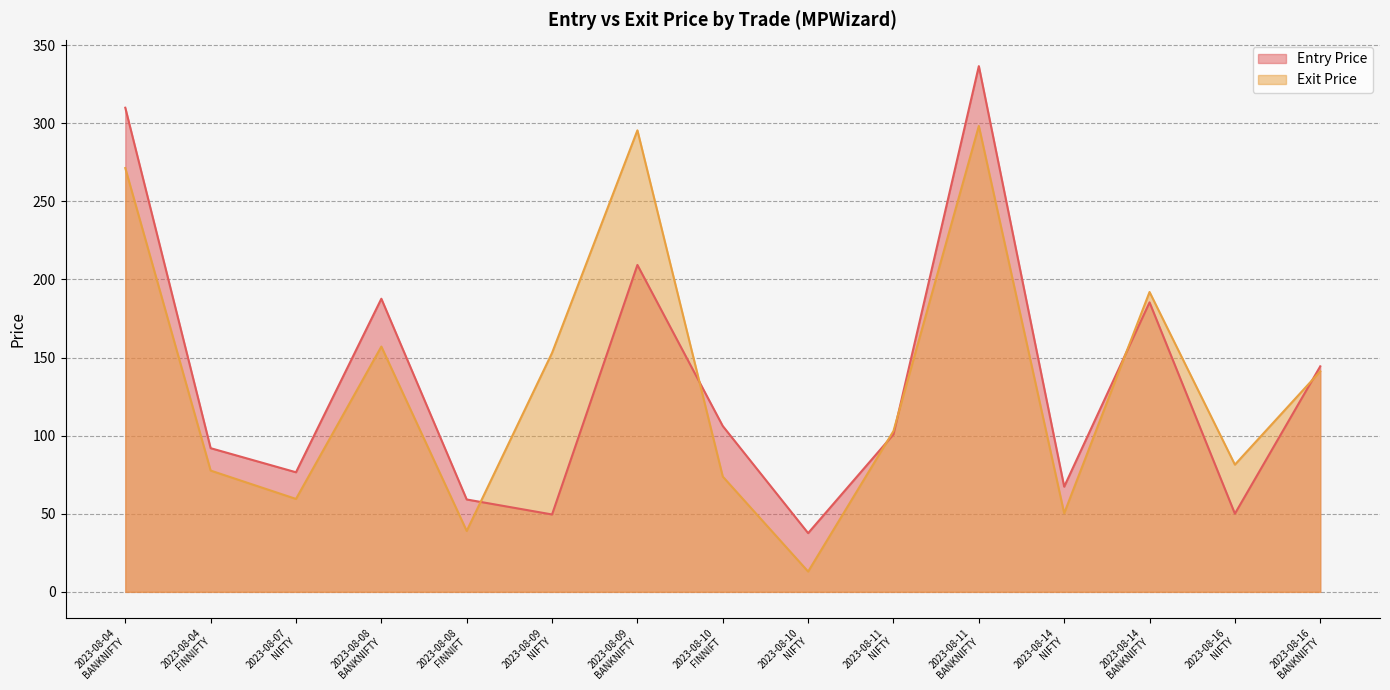

Reading left to right, what are all the values shown in this chart?

Entry Price: 310.0	92.0	76.6	187.7	59.1	49.5	209.3	106.2	37.6	100.8	336.6	67.3	185.4	50.0	144.4
Exit Price: 271.3	77.7	59.5	157.1	39.0	153.0	295.5	73.8	13.0	103.0	298.3	50.3	192.0	81.5	141.2